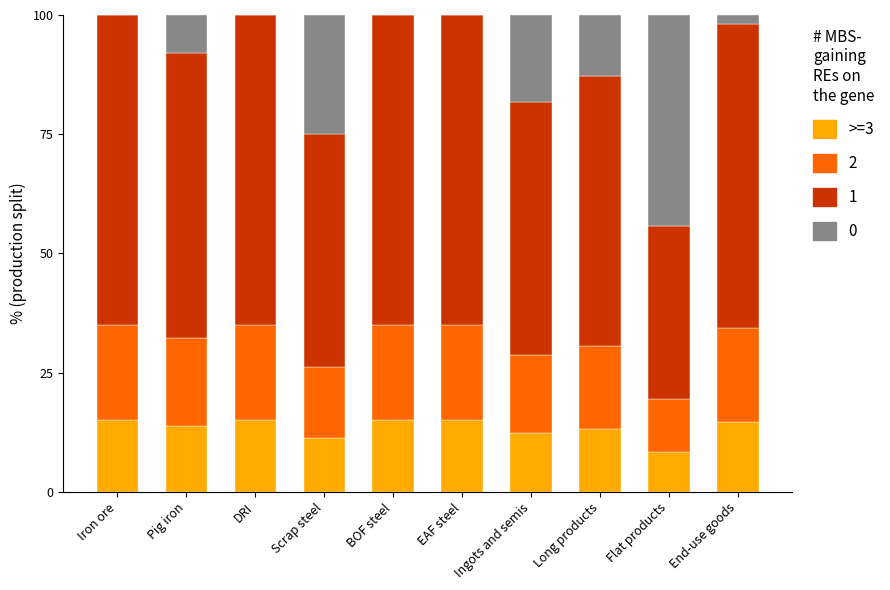

Read the >=3 value at Ingots and semis.

12.3